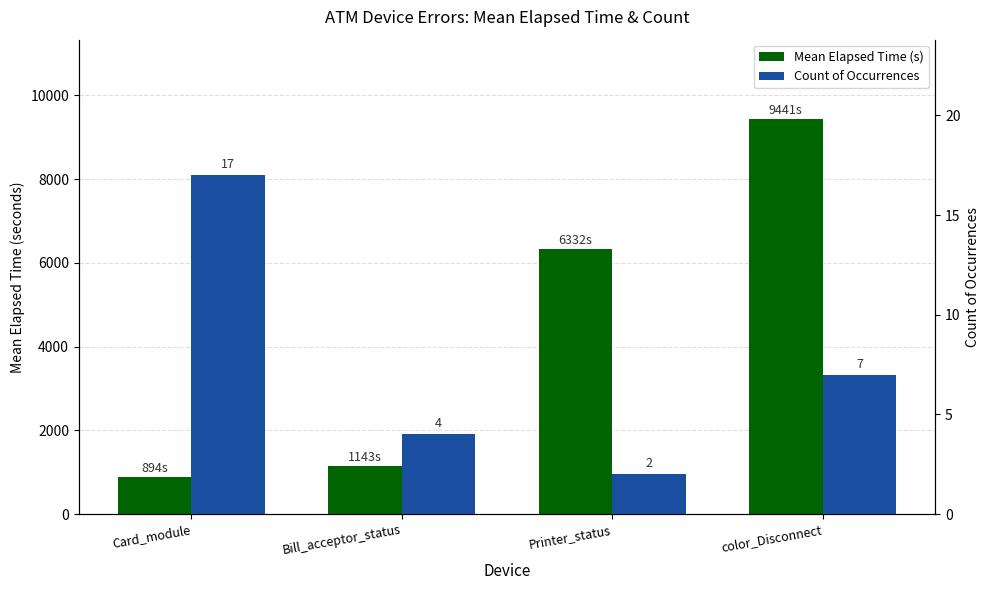

Reading right to left, transcribe all the data shown in this chart.

Mean Elapsed Time (s): color_Disconnect=9441.1	Printer_status=6332.0	Bill_acceptor_status=1142.8	Card_module=894.0
Count of Occurrences: color_Disconnect=7.0	Printer_status=2.0	Bill_acceptor_status=4.0	Card_module=17.0